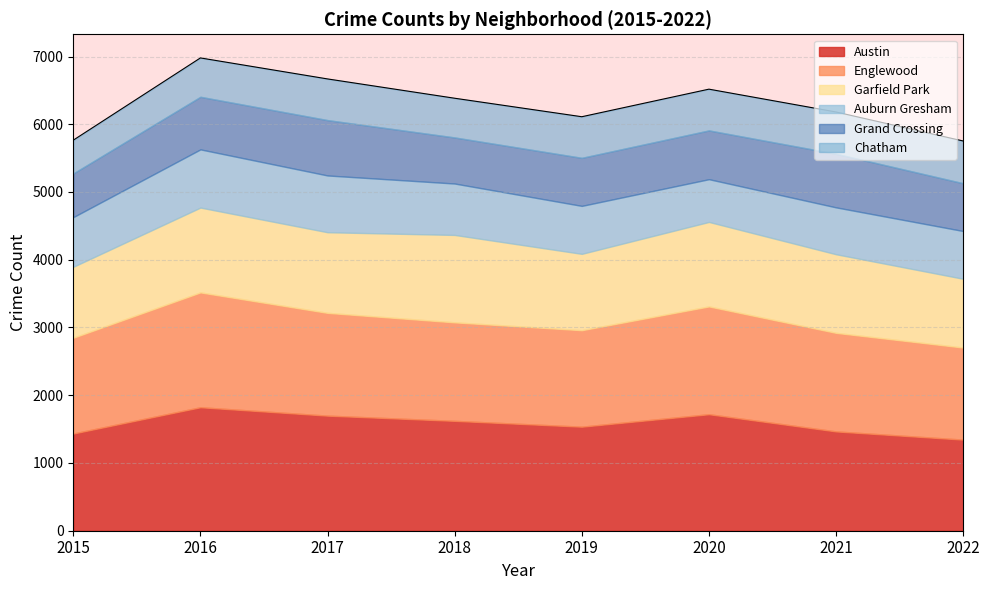

True or false: Auburn Gresham and Austin intersect in this chart.

False